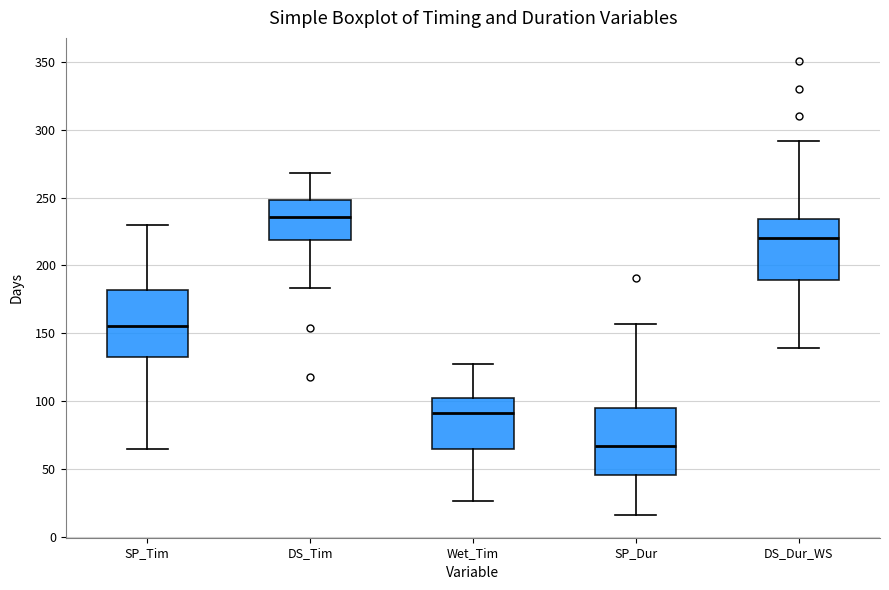

Reading left to right, read every box against the y-axis: the position of its median line, the range the box covers, and the ends of its whiskers. The values are not printed on the chart, so give them approximately, as read against the axis.

SP_Tim: median 155, box 135 to 180, whiskers 65 to 230
DS_Tim: median 235, box 220 to 250, whiskers 185 to 270
Wet_Tim: median 90, box 65 to 105, whiskers 25 to 125
SP_Dur: median 65, box 45 to 95, whiskers 15 to 155
DS_Dur_WS: median 220, box 190 to 235, whiskers 140 to 290